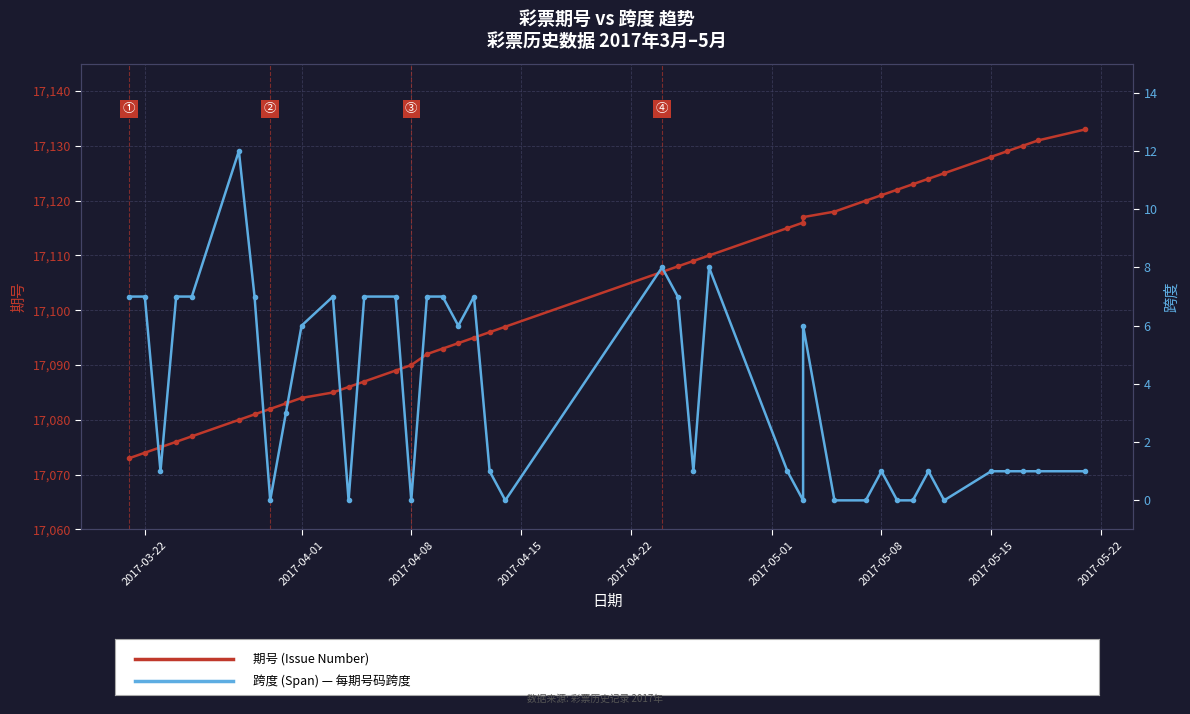

How many values in the 跨度 (Span) series are below 1?

10